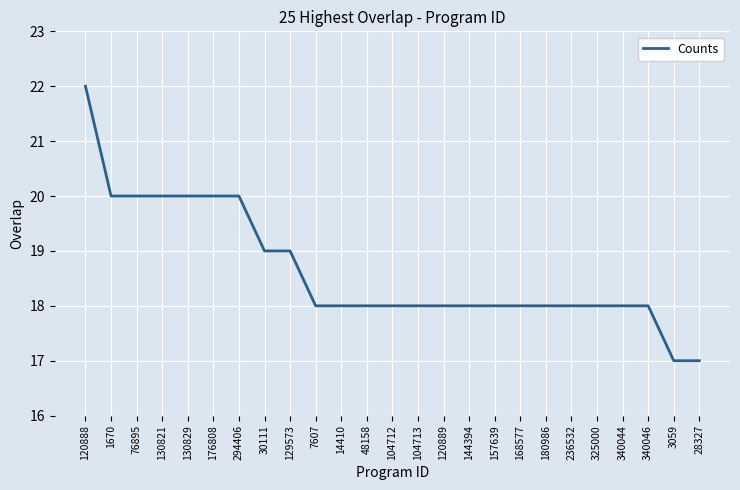

Where does the data first go above 18?

120888